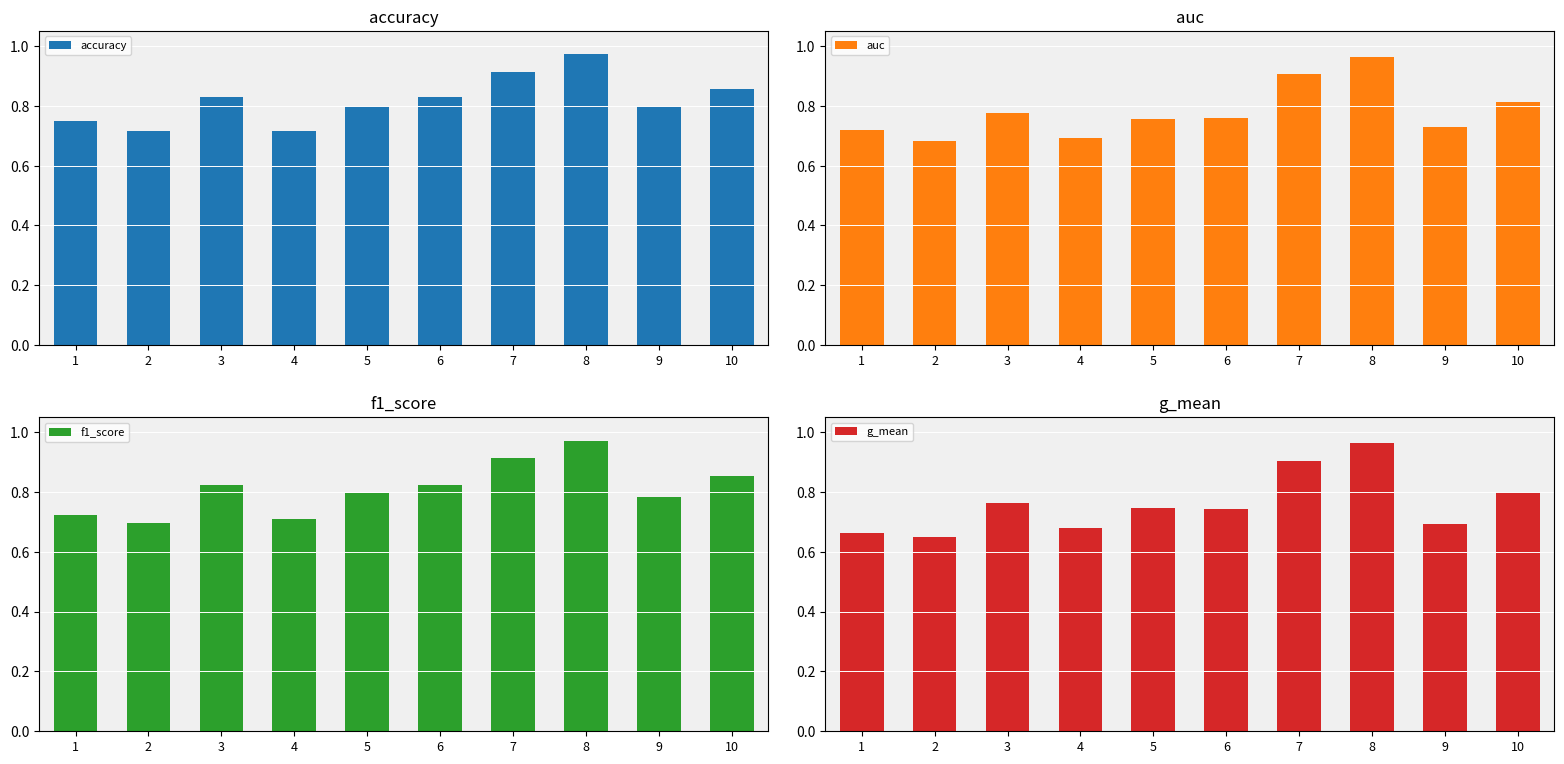

The auc series shows 1.0 at 8. True or false?

True